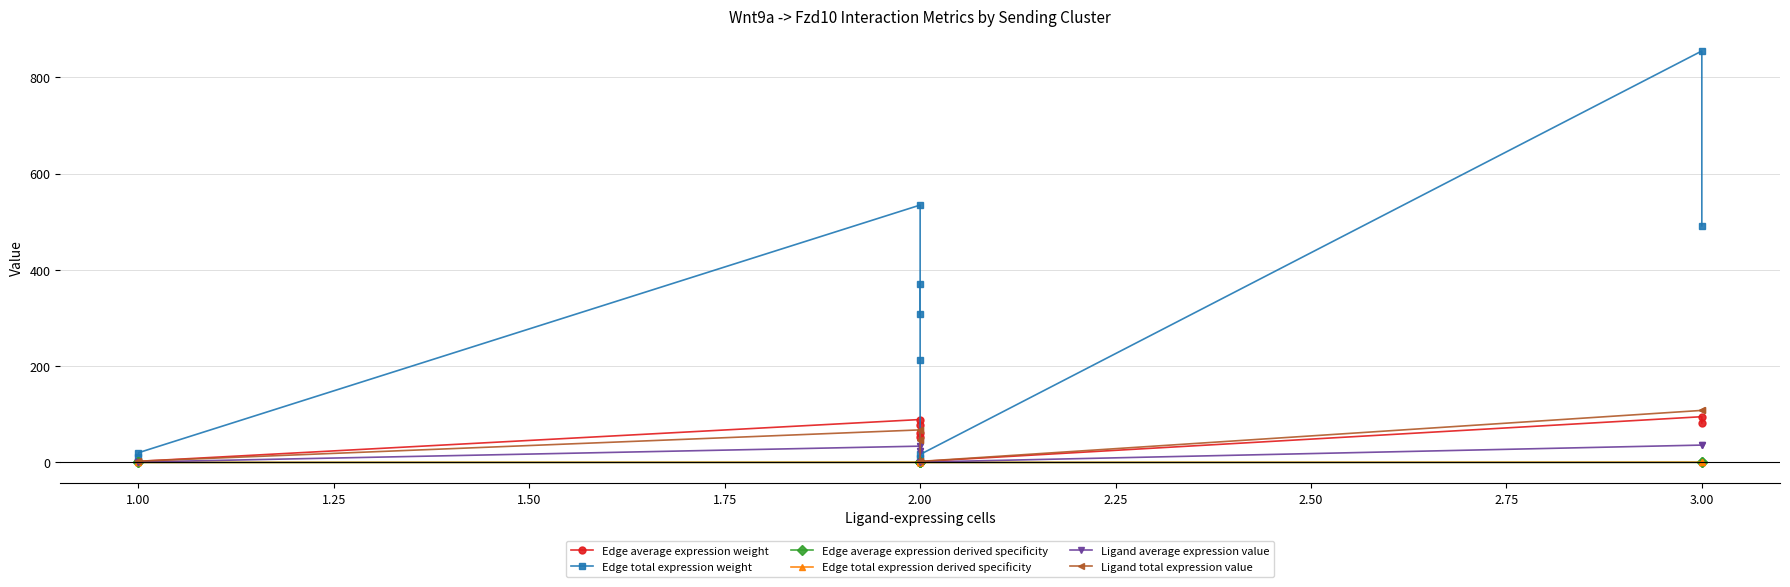

What is the minimum value for Ligand total expression value?

2.1